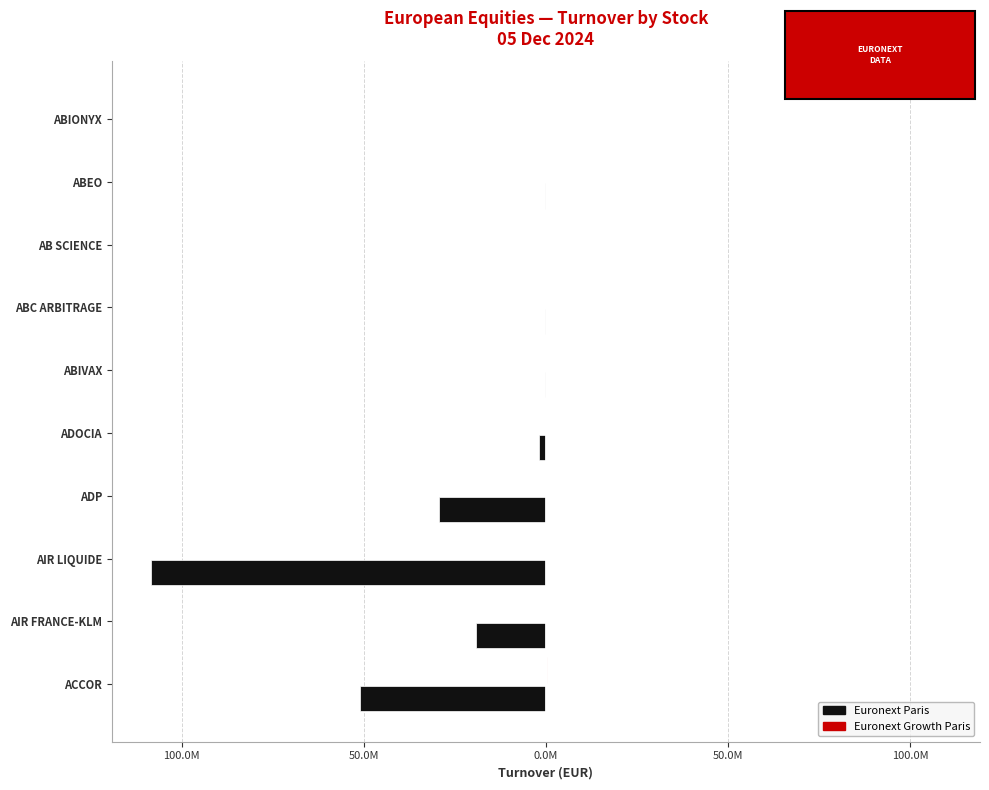

What is the difference between the maximum and minimum values in the Euronext Paris series?

108385856.4